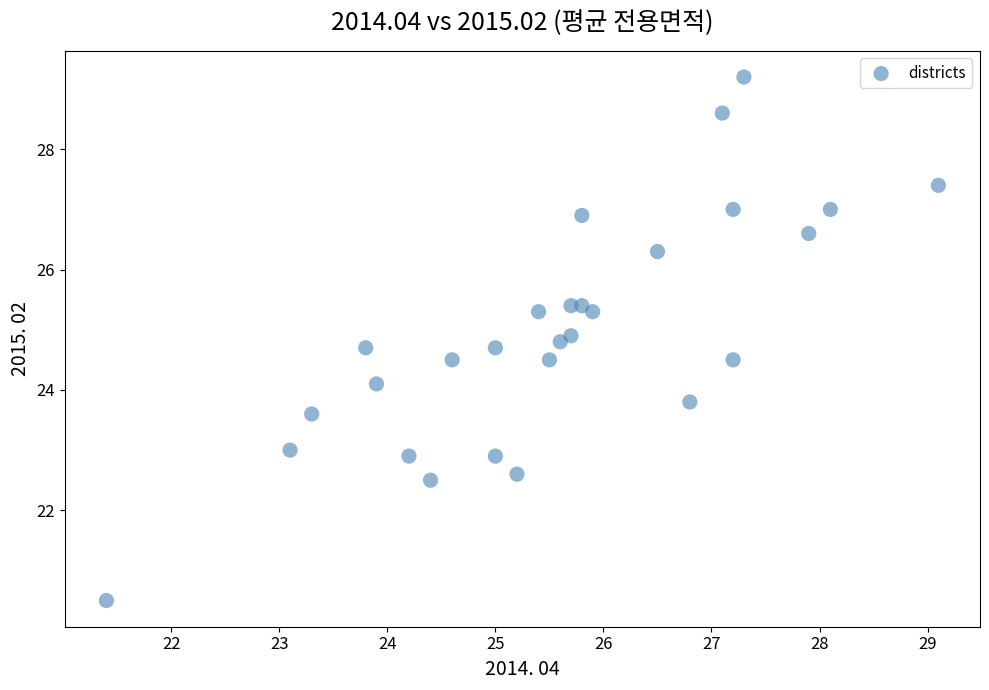

What is the range of Y values (max minus min)?

8.7